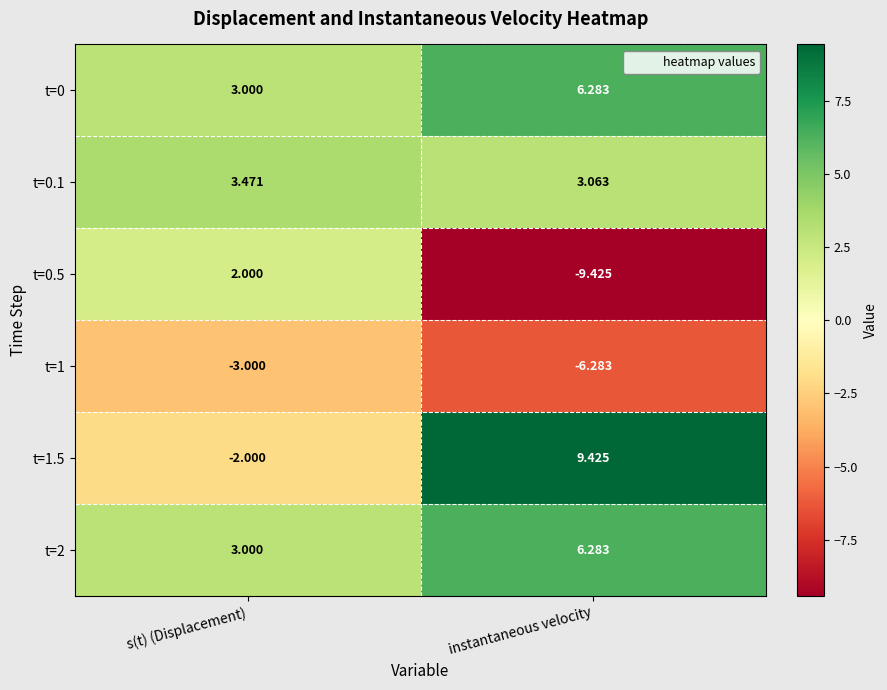

What is the minimum value shown in the chart?

-9.4